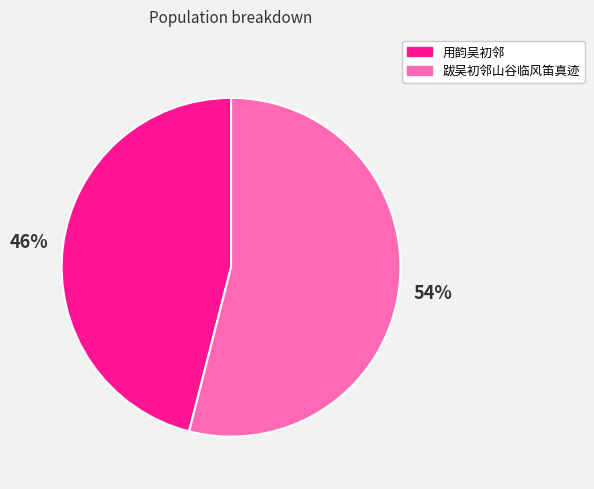

Rank the categories by value from lowest to highest.

用韵吴初邻, 跋吴初邻山谷临风笛真迹